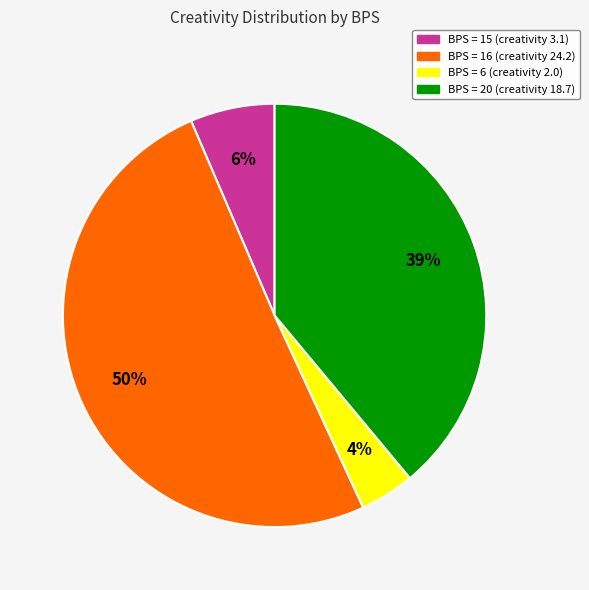

To the nearest percent, what is the average slice percentage?

25%